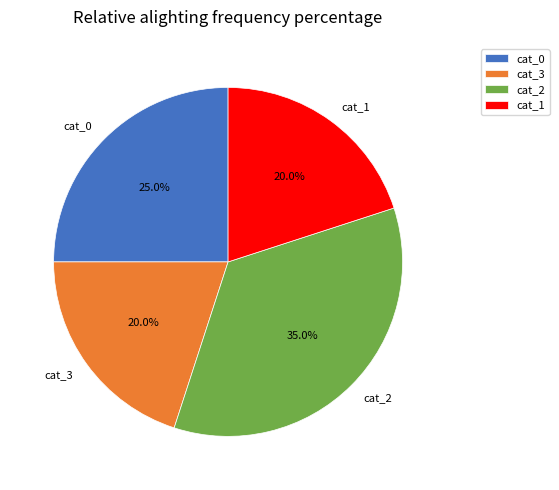

To the nearest percent, what is the difference between the largest and smallest slice percentages?

15%